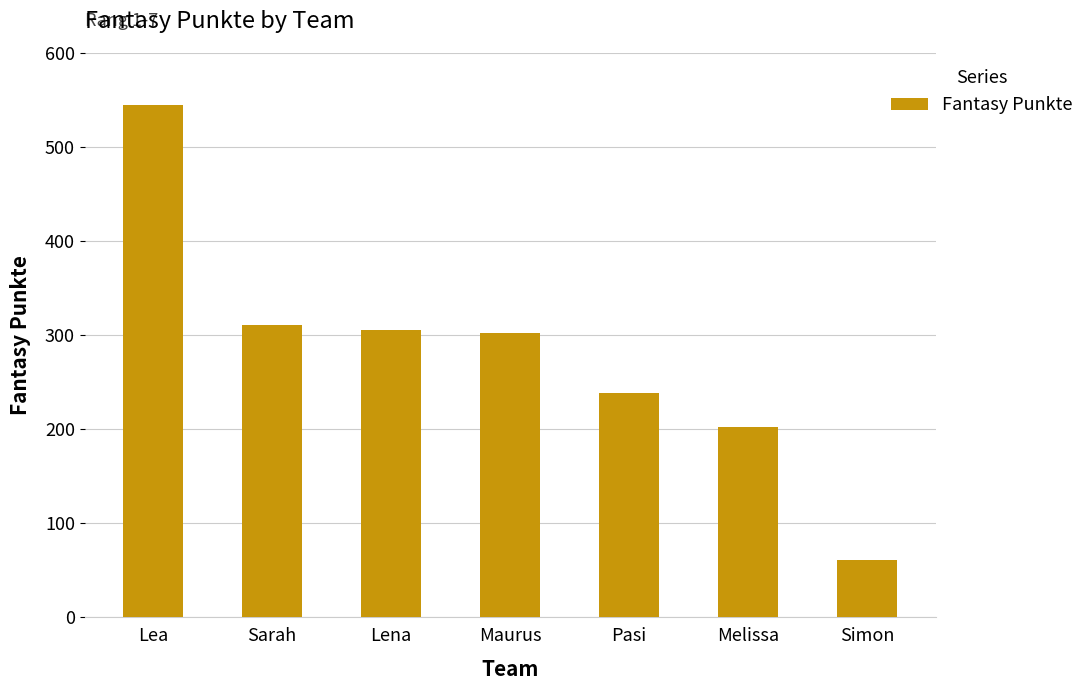

What is the sum of all values?

1966